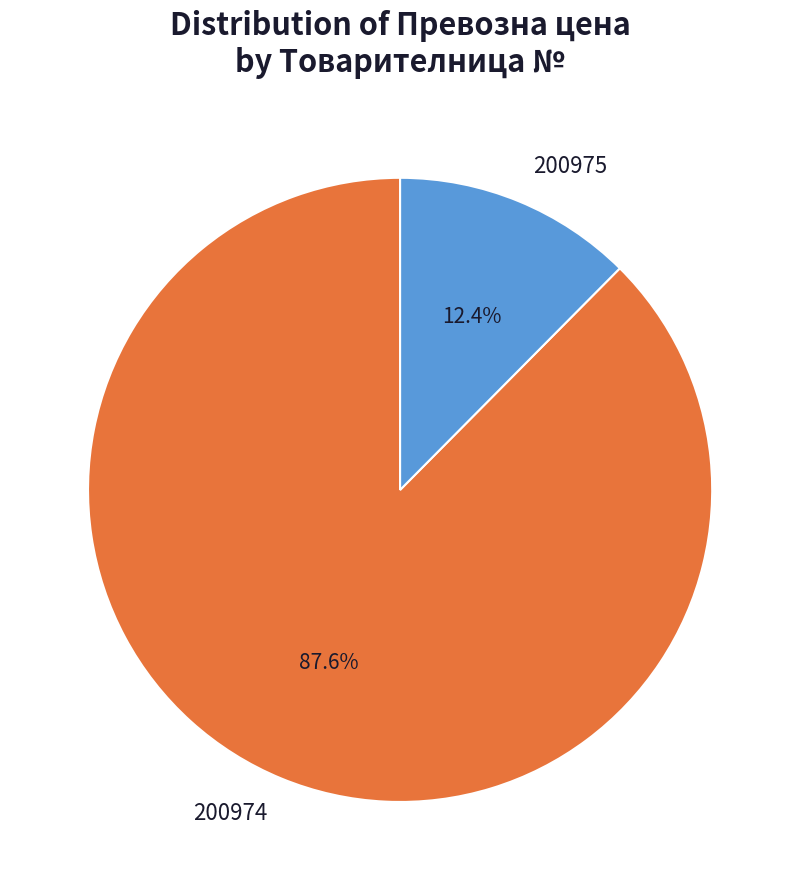

Is it true that 200974 is 82% of the pie?

False